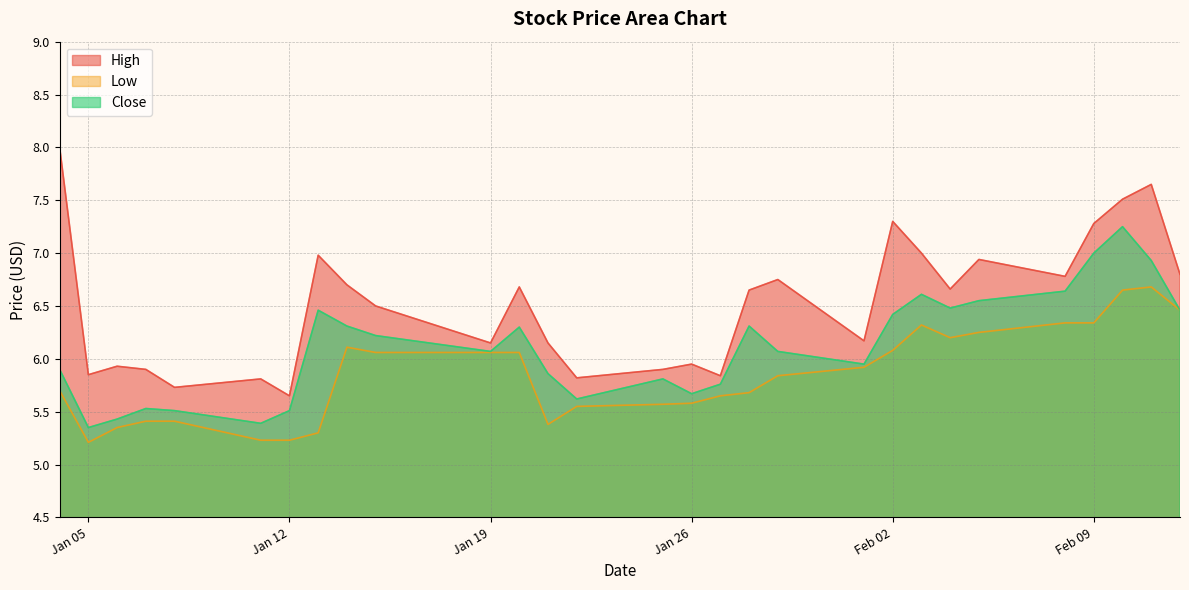

What is the sum of all High values?

189.0